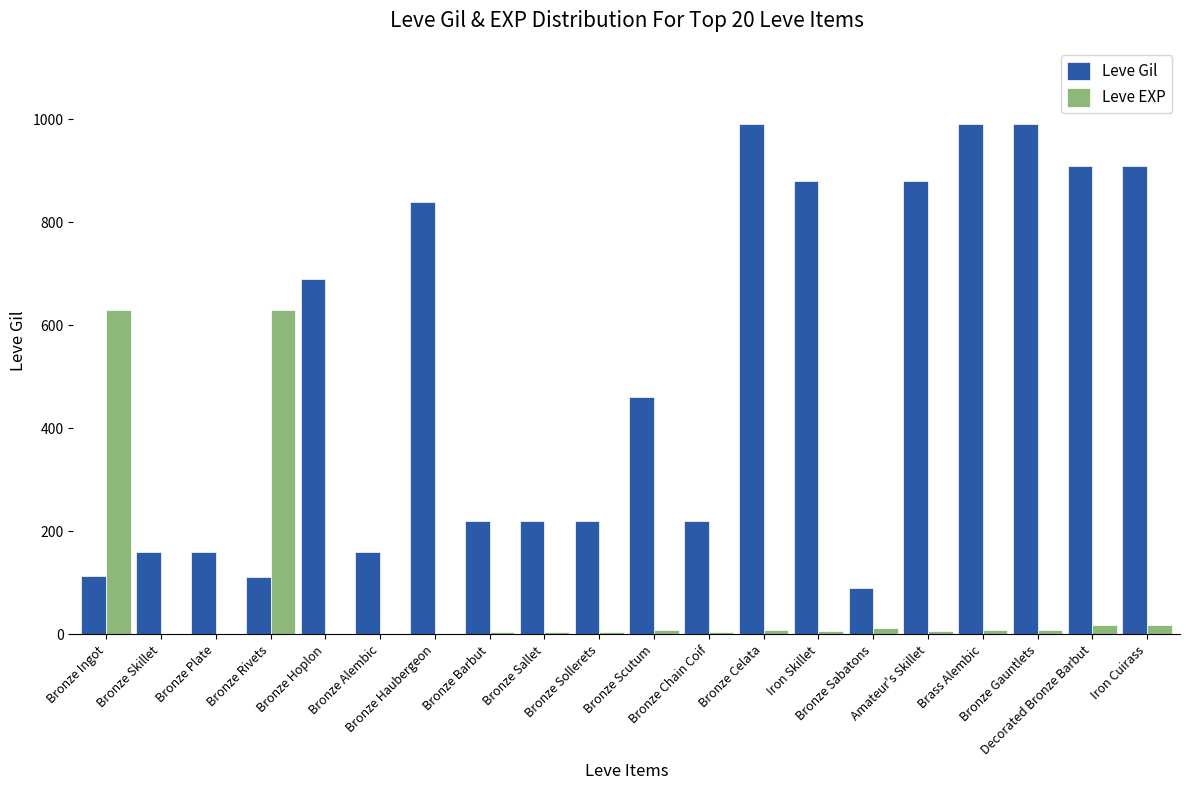

What is the highest value of the Leve Gil series?

990